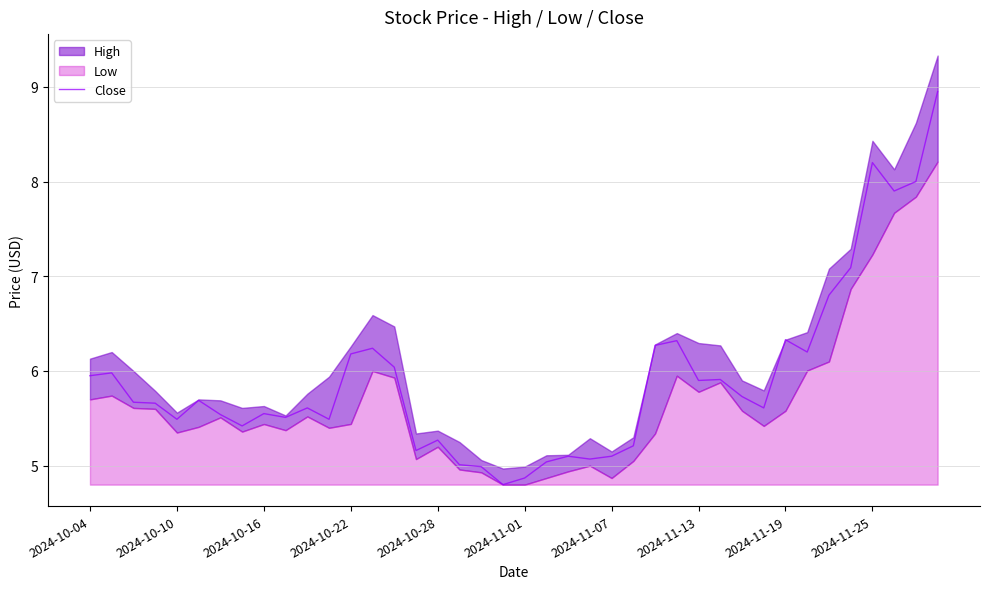

The Close series shows 9.5 at 2024-10-16. True or false?

False